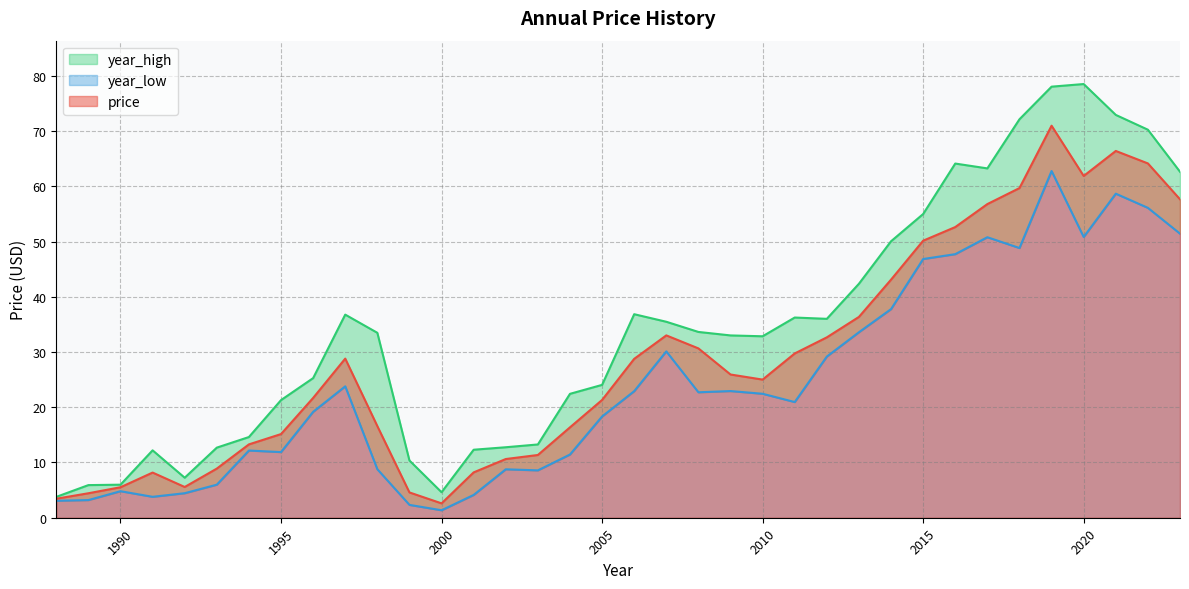

How many values in the year_high series exceed 33?

19